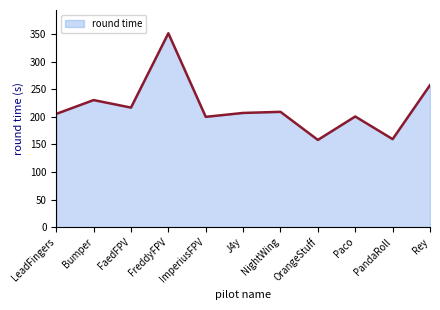

Approximately how many times larger is the value at FreddyFPV compared to Bumper?

1.5